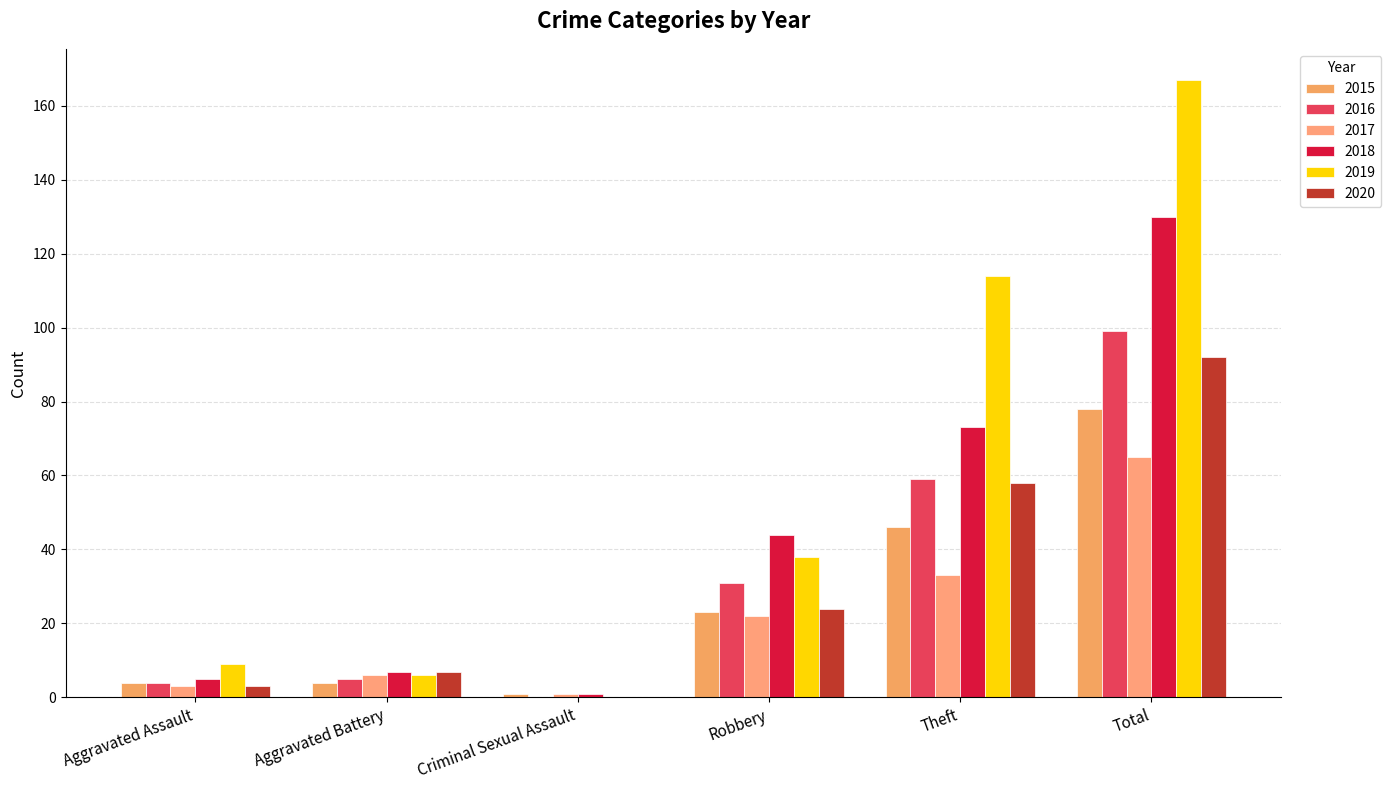

Which has a higher value, Theft or Total?

Total